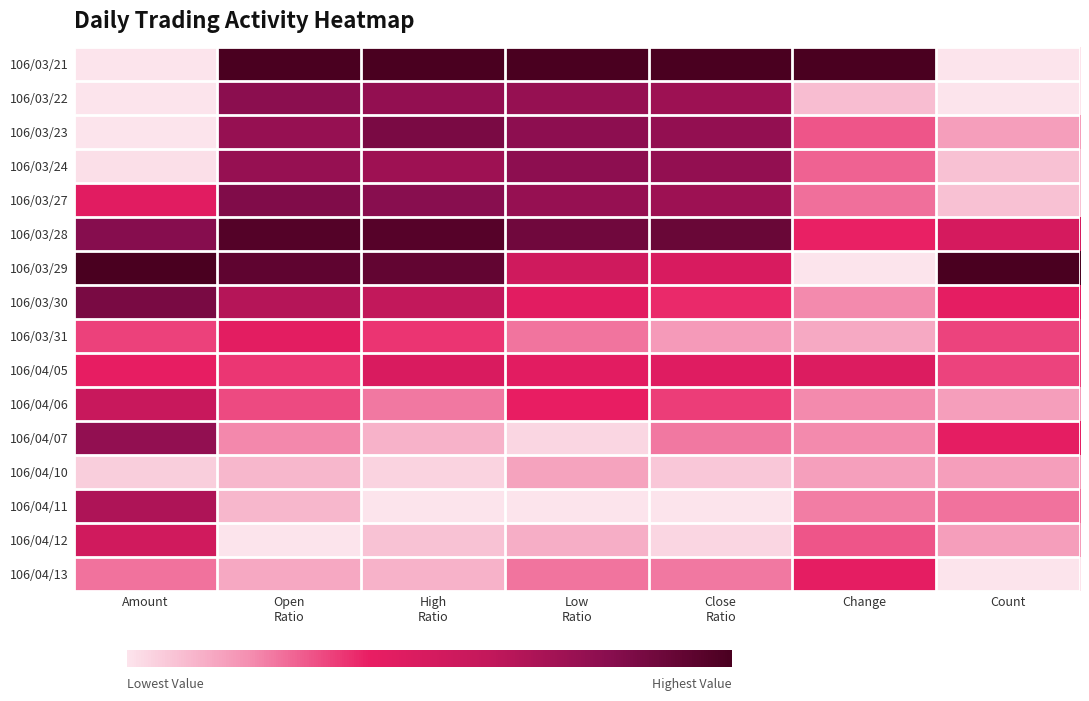

What is the spread (max minus min) of values at High
Ratio?

1.0